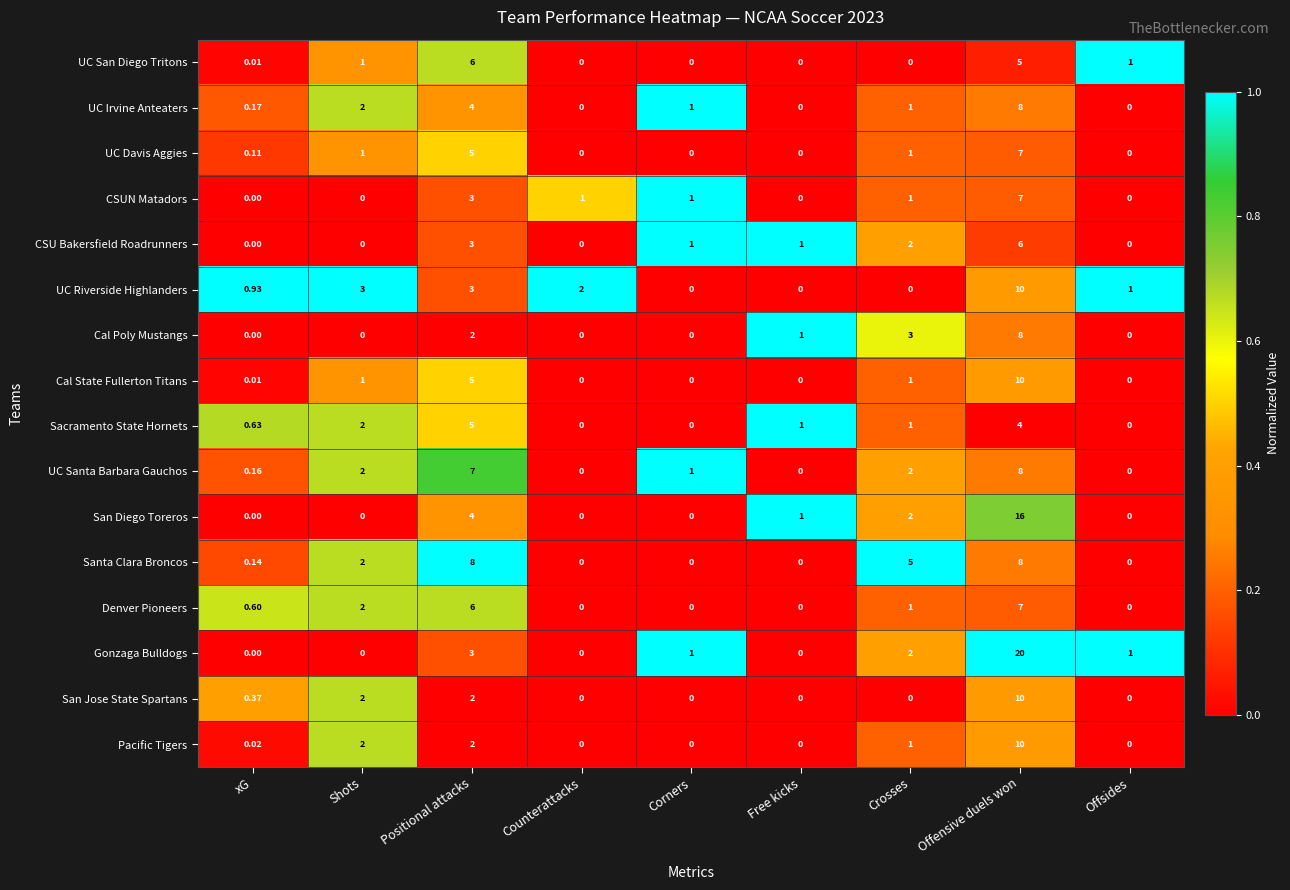

Which category has the highest value in the San Diego Toreros series?

Offensive duels won